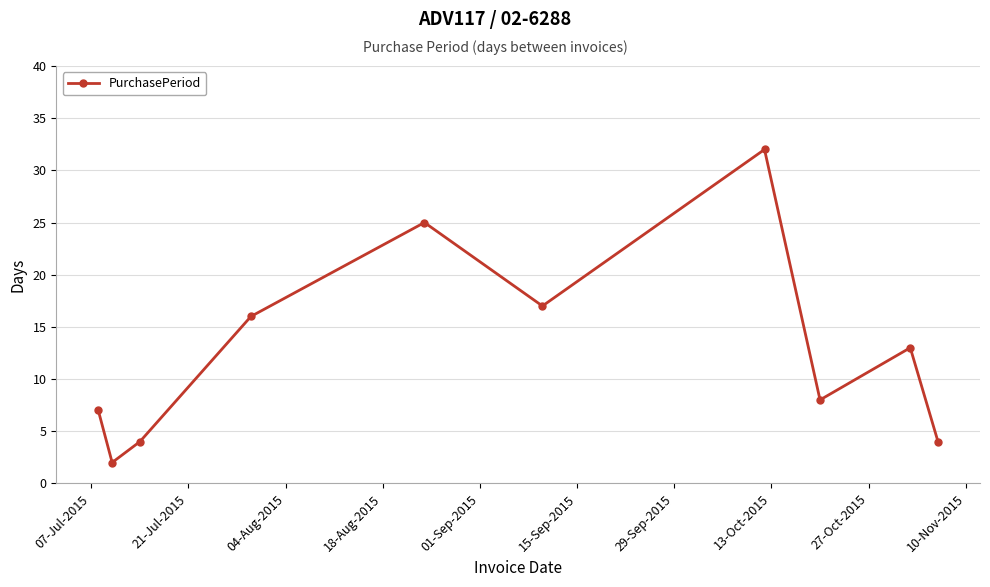

What is the average value?

13